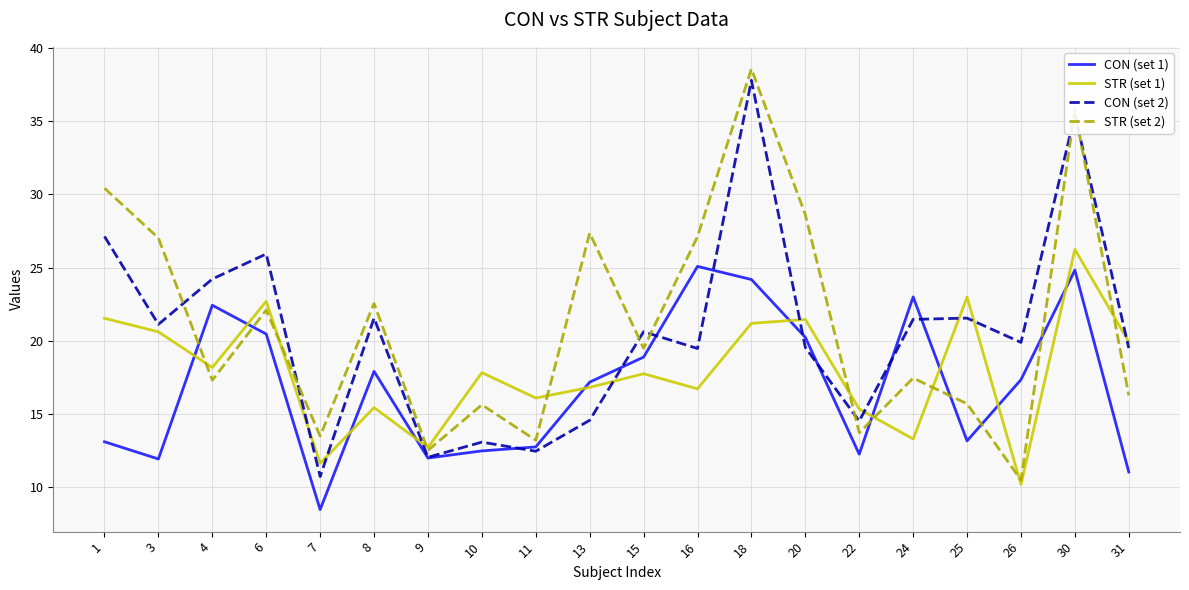

True or false: STR (set 1) has a value of 20.1 at 9.

False